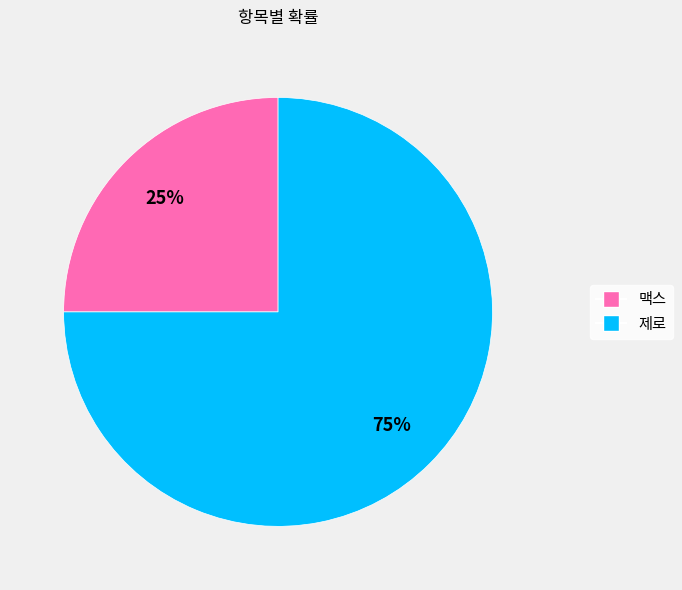

Which has a higher value, 맥스 or 제로?

제로